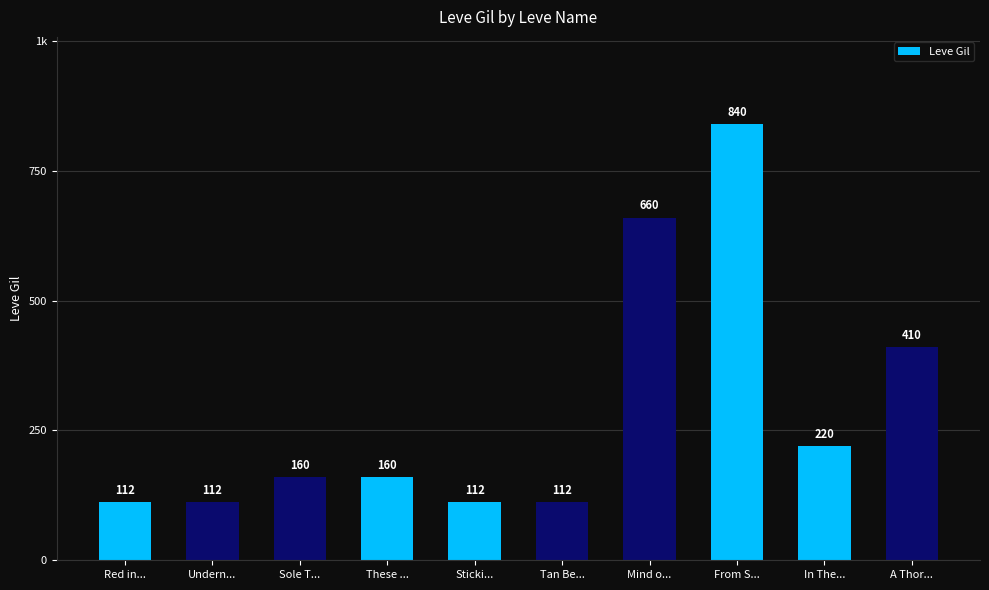

At which category does the chart reach its minimum across all series?

Red in...